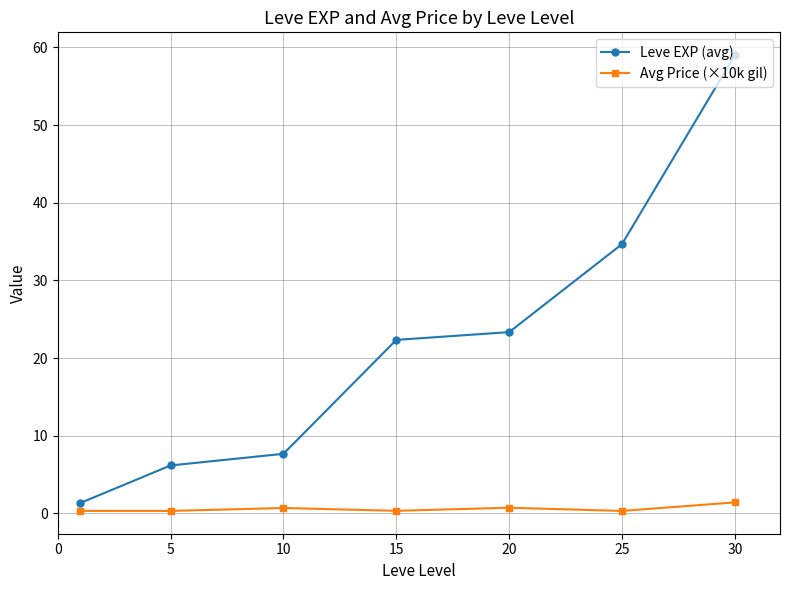

Which series has the widest spread of values?

Leve EXP (avg)